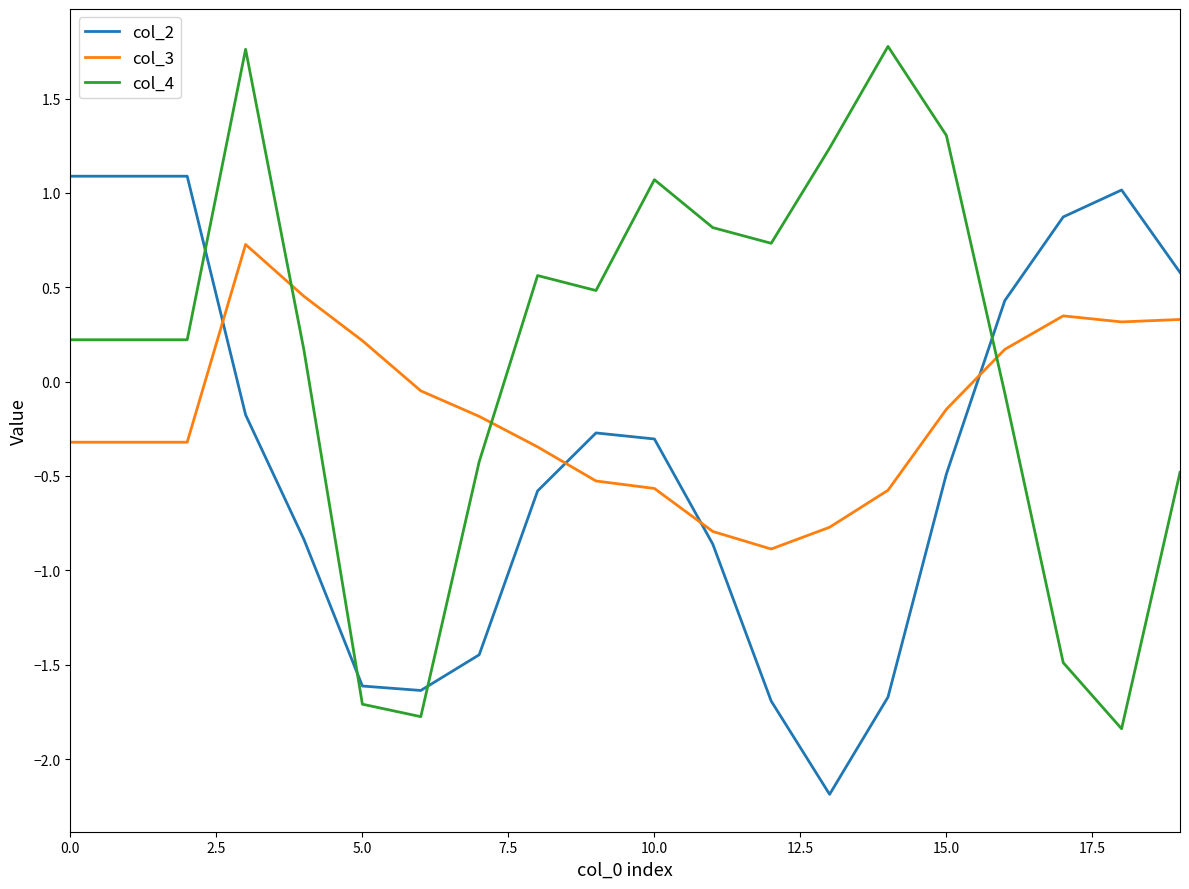

Which series has the largest total across all categories?

col_4